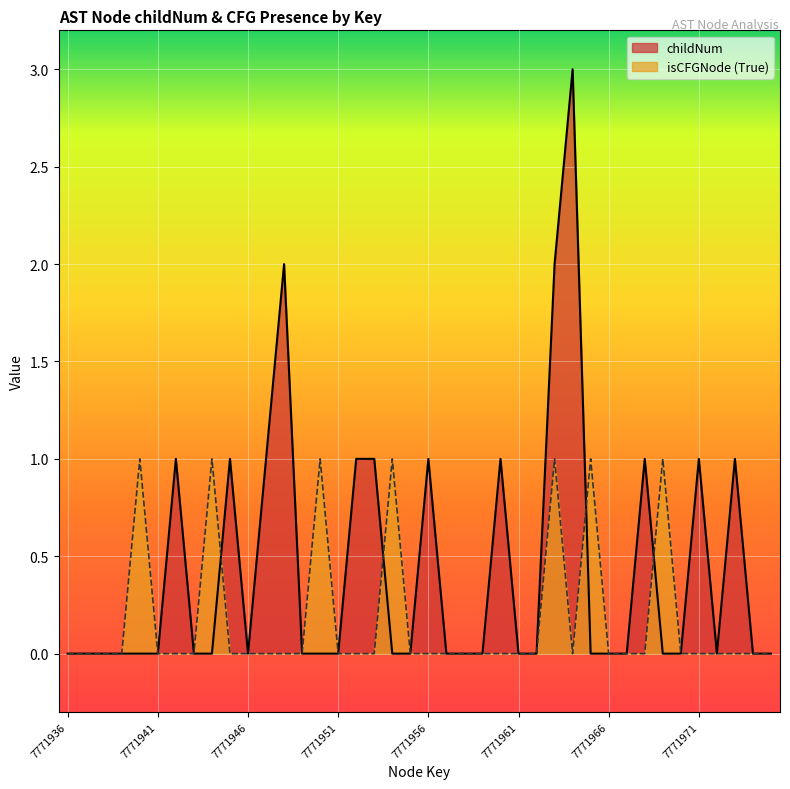

What is the sum of the isCFGNode_count values at 7771954 and 7771966?

1